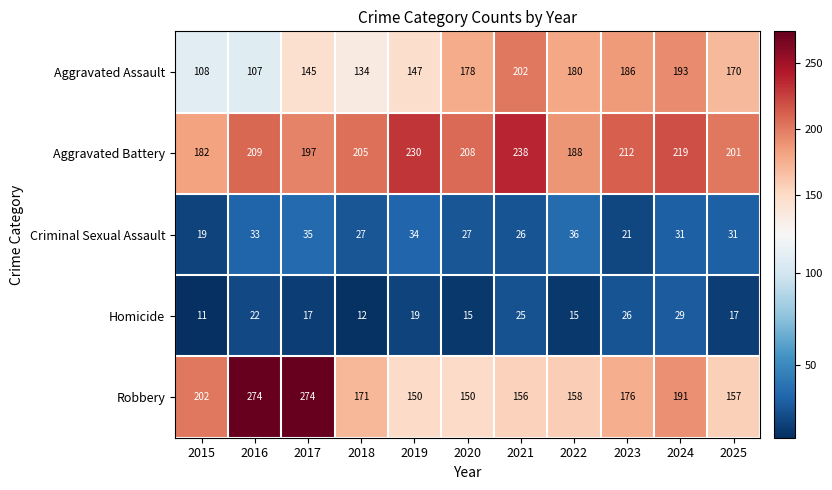

Which series has the largest range (max minus min)?

Robbery